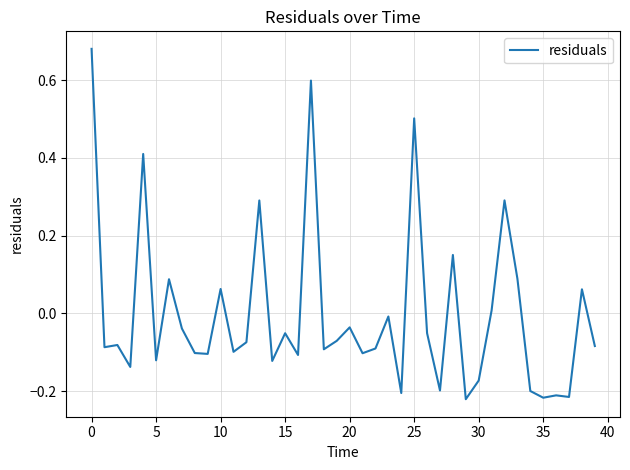

Reading left to right, what are all the values shown in this chart?

0.7	-0.1	-0.1	-0.1	0.4	-0.1	0.1	-0.0	-0.1	-0.1	0.1	-0.1	-0.1	0.3	-0.1	-0.1	-0.1	0.6	-0.1	-0.1	-0.0	-0.1	-0.1	-0.0	-0.2	0.5	-0.1	-0.2	0.2	-0.2	-0.2	0.0	0.3	0.1	-0.2	-0.2	-0.2	-0.2	0.1	-0.1